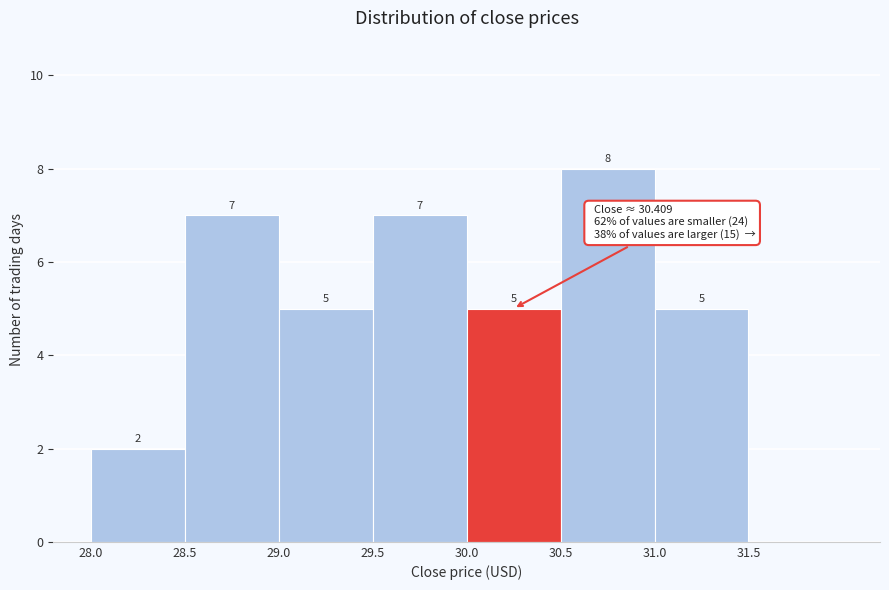

Which range on the x-axis has the tallest bar?

30.5 to 31.0